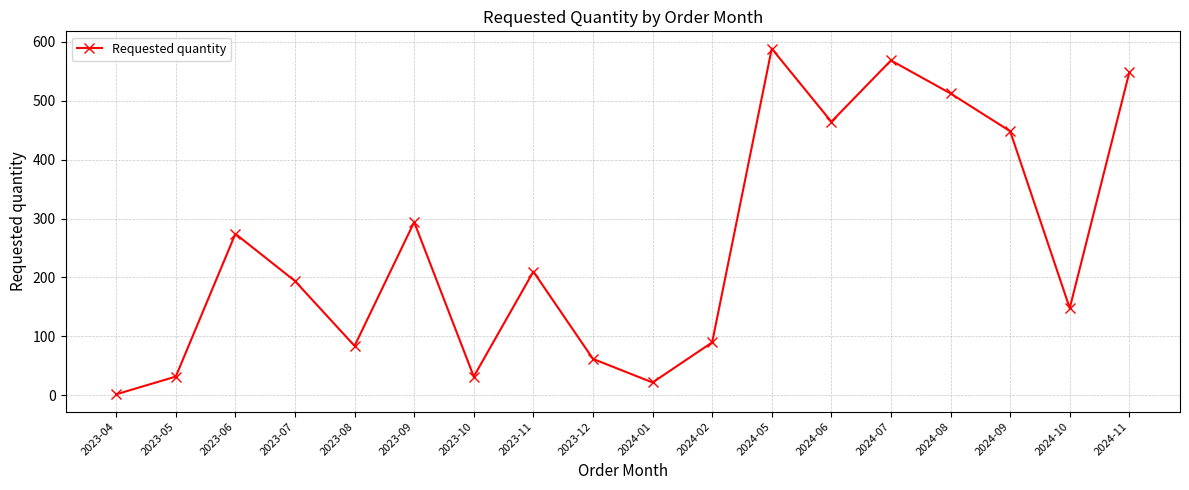

At which category does the data reach its first local peak?

2023-06